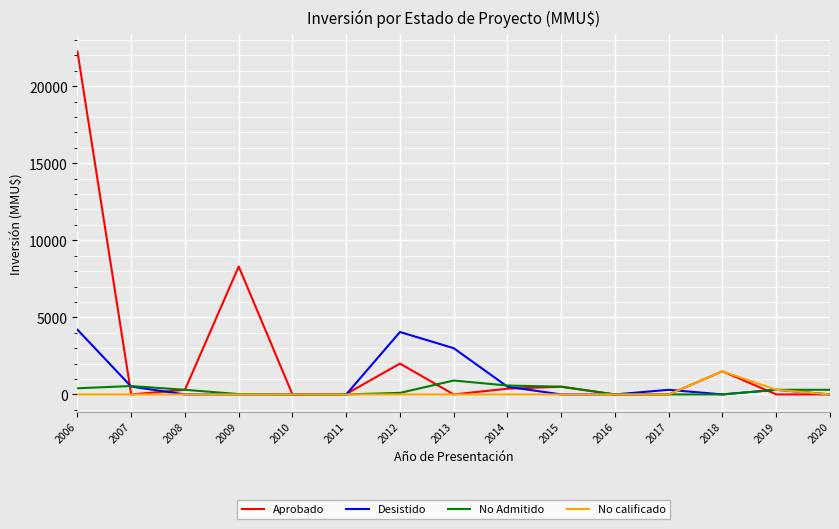

Which series has the largest total across all categories?

Aprobado